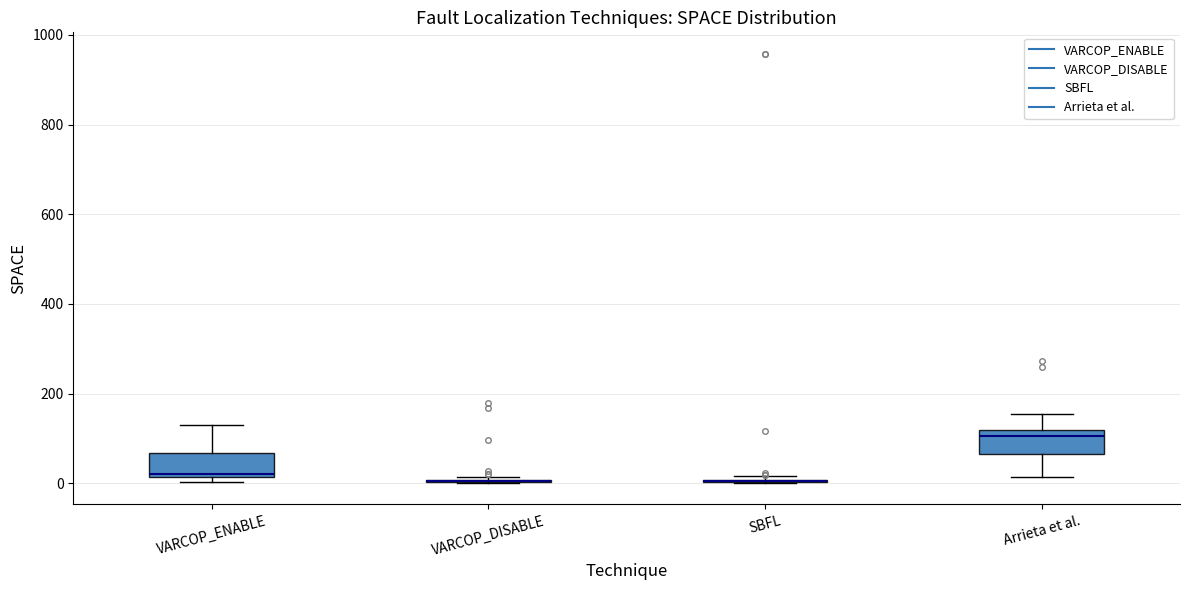

Reading left to right, transcribe this box plot: for each box, give where its median line is, the range the box spans, and where its two whiskers end, as read against the y-axis. The values are not printed on the chart, so give them approximately, as read against the axis.

VARCOP_ENABLE: median 20, box 20 to 60, whiskers 0 to 140
VARCOP_DISABLE: box collapsed to a line at 0, whiskers 0 to 20
SBFL: box collapsed to a line at 0, whiskers 0 to 20
Arrieta et al.: median 100, box 60 to 120, whiskers 20 to 160